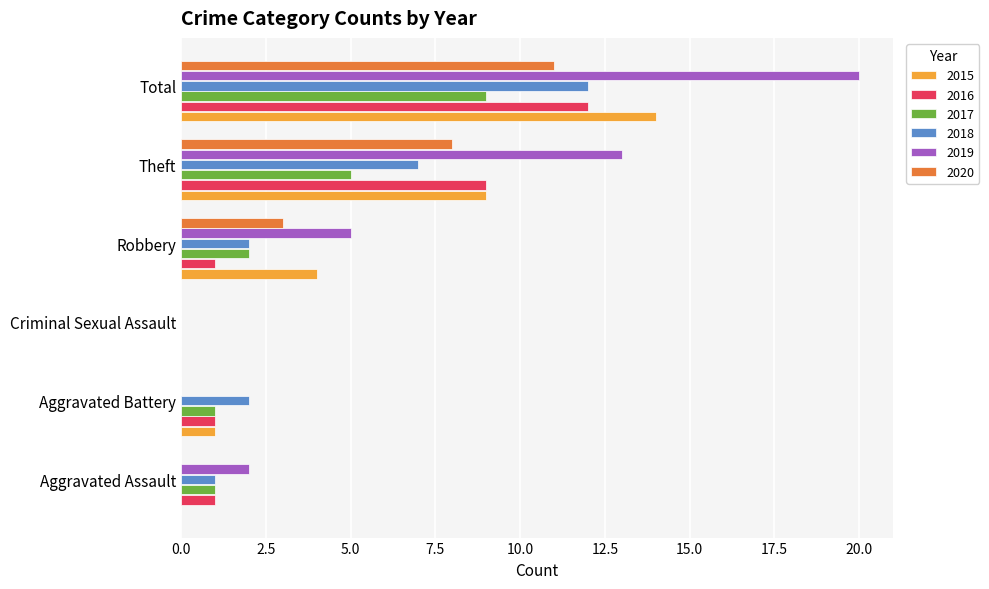

What is the total value across all series at Aggravated Battery?

5